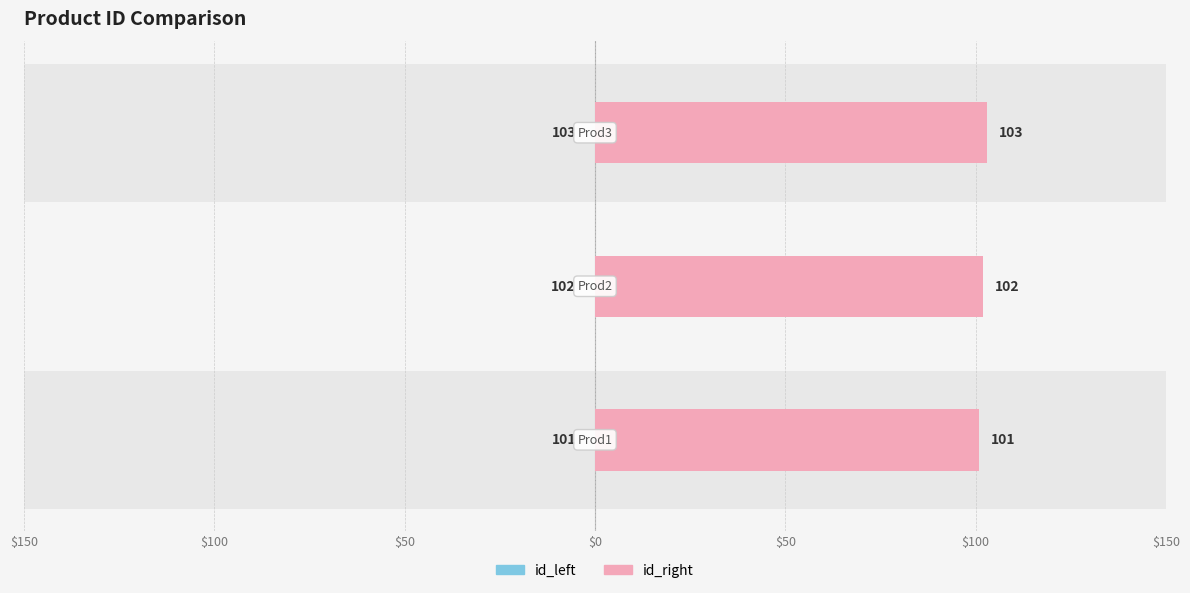

What is the difference between the maximum and minimum values in the id_left series?

2